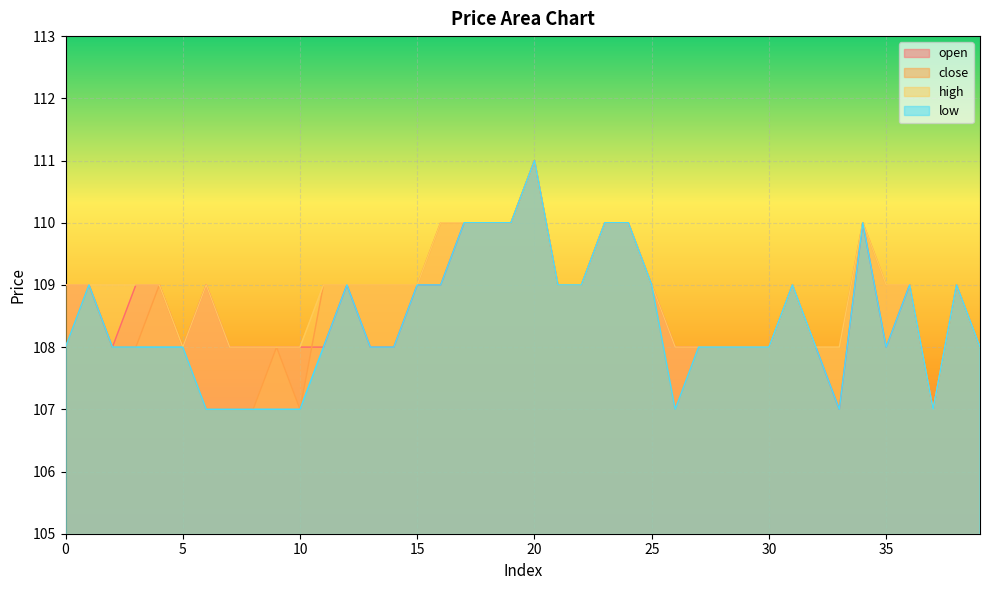

What are all the series names shown in the legend?

open, close, high, low